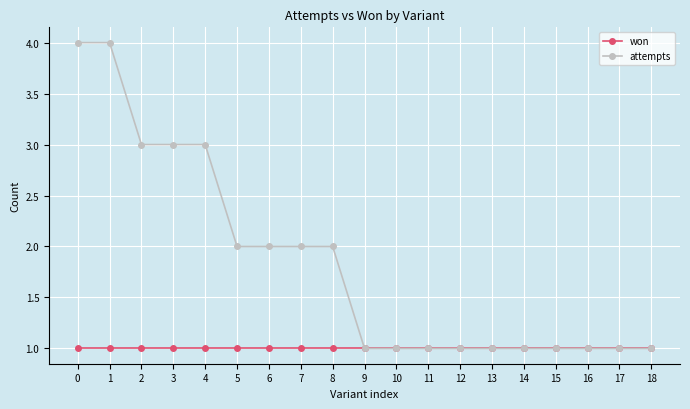

The won series shows 0 at 12. True or false?

False